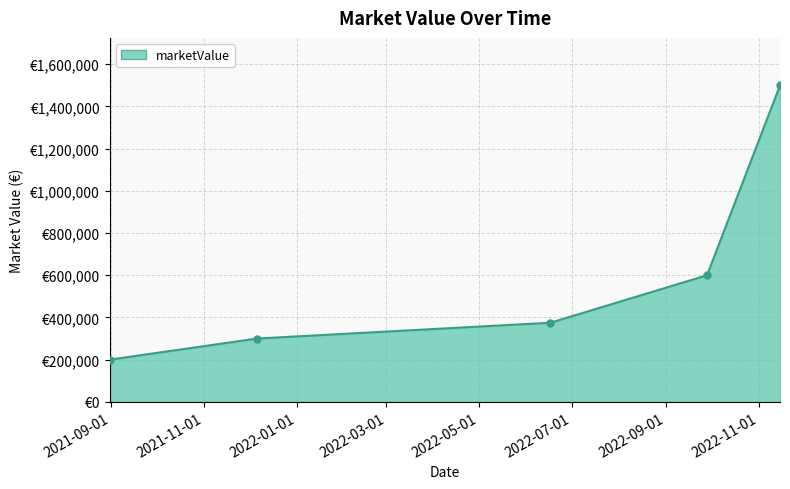

Rank the categories by value from highest to lowest.

2022-11-15, 2022-09-28, 2022-06-17, 2021-12-06, 2021-08-31